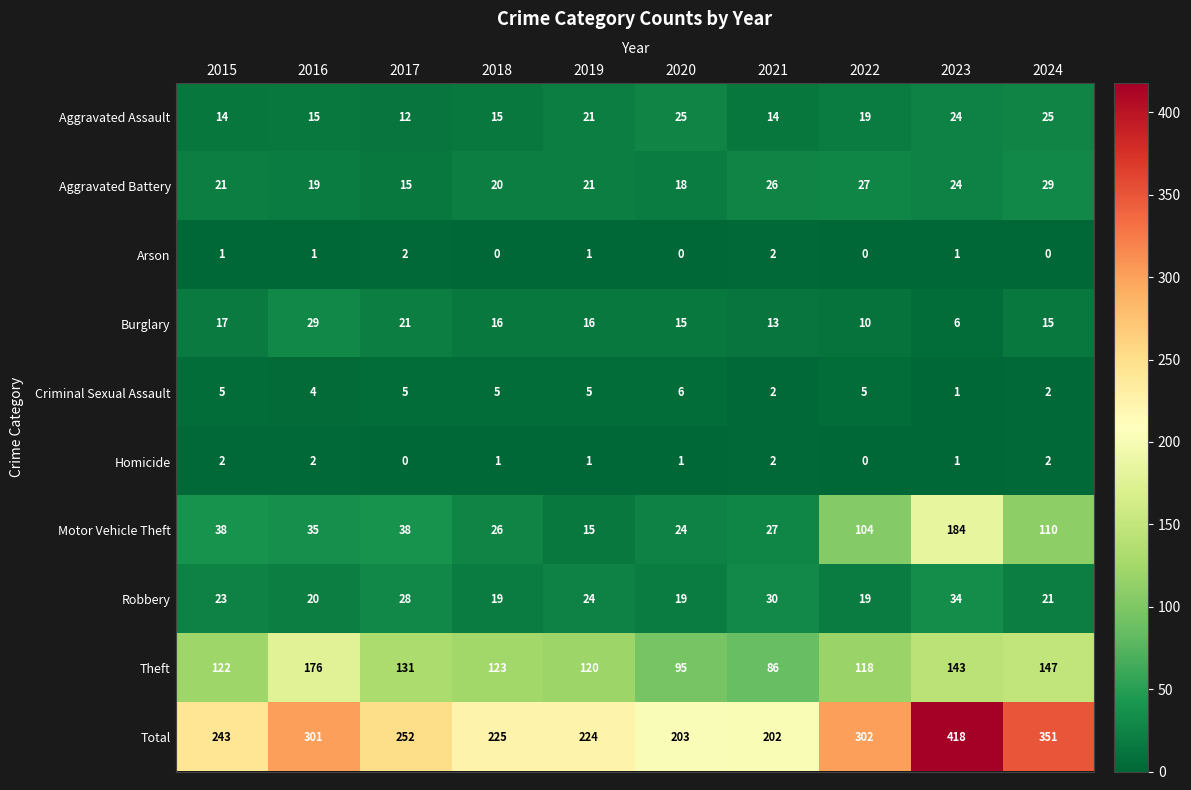

At which label is Theft closest to 131?

2017